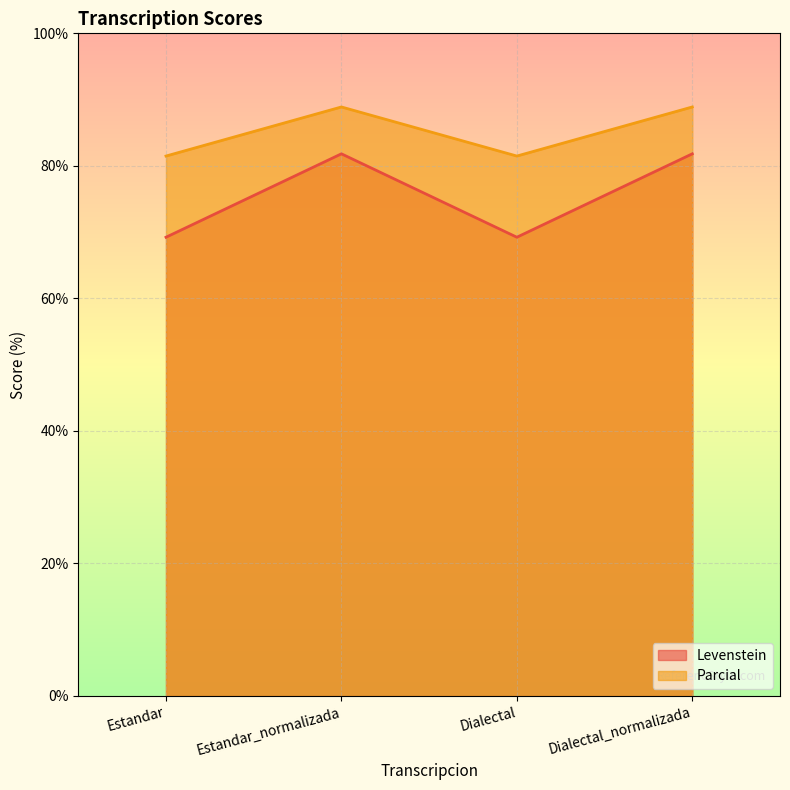

True or false: Parcial and Levenstein cross at least once.

False